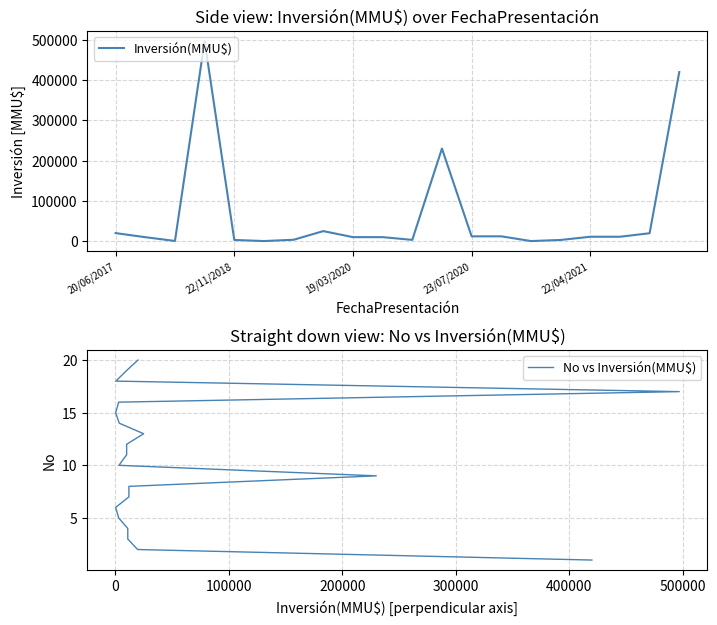

What is the highest value of the Inversión(MMU$) series?

497000